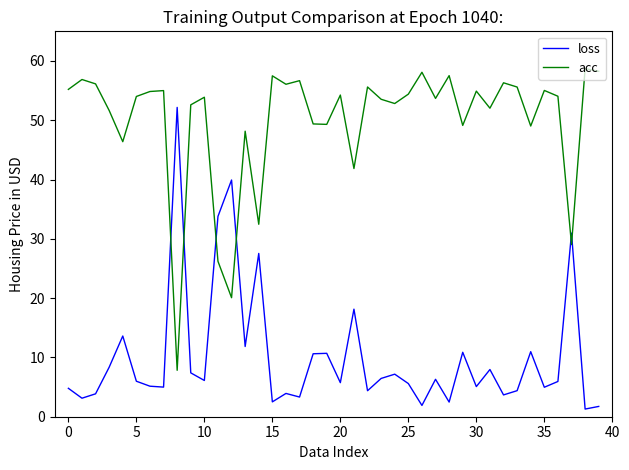

List the series in order of their overall mean, lowest first.

loss, acc